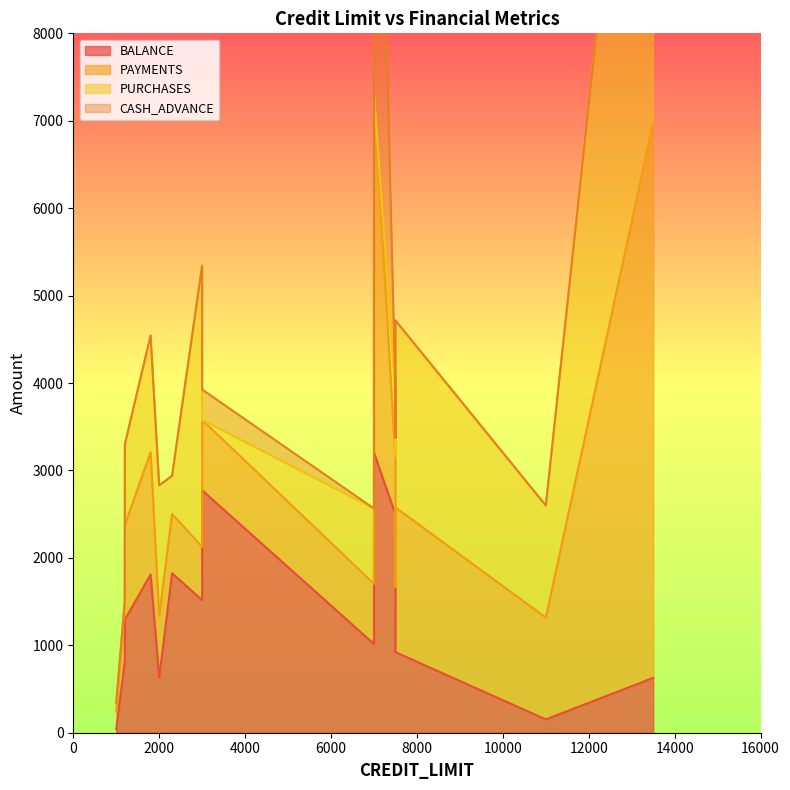

How many data points in PURCHASES are less than 920?

7